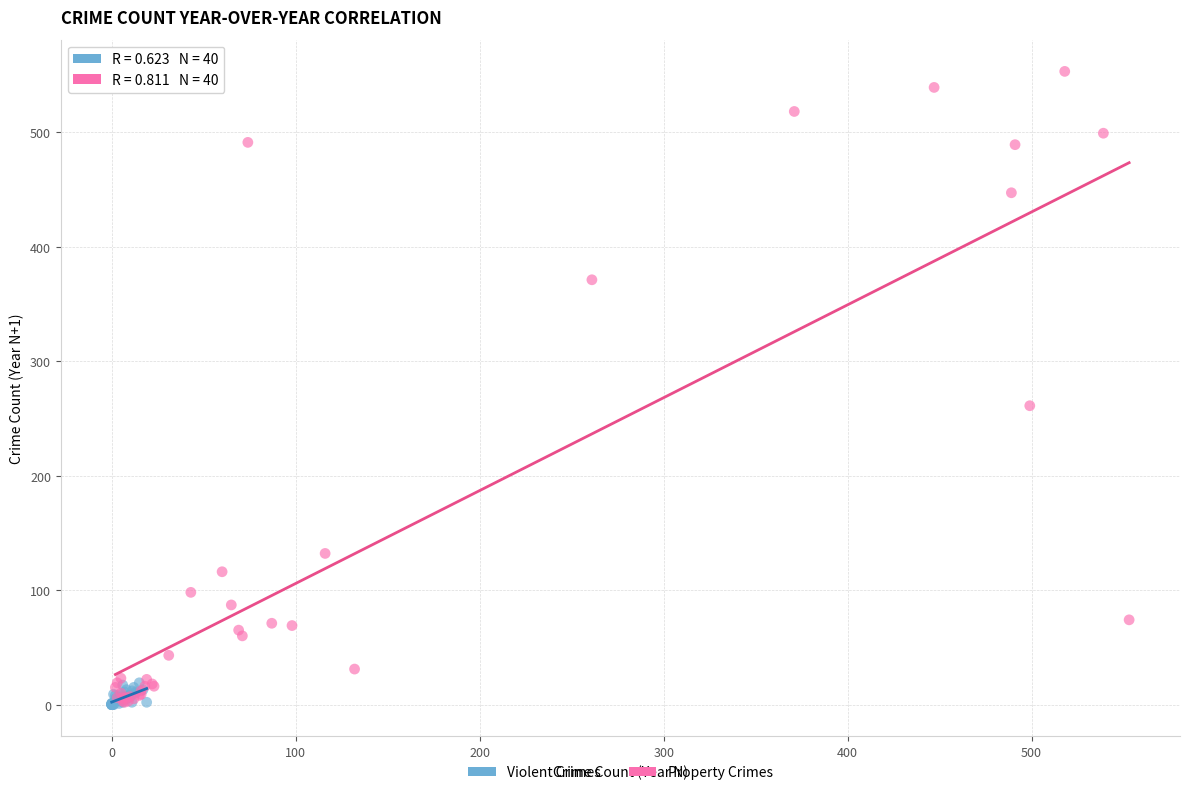

Which series has the largest Y range (max minus min)?

Property Crimes